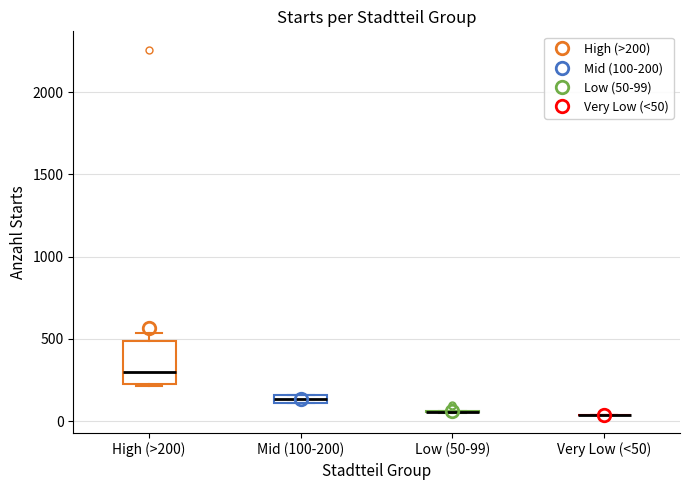

Which box is the tallest, from its lower edge to its upper edge?

High (>200)